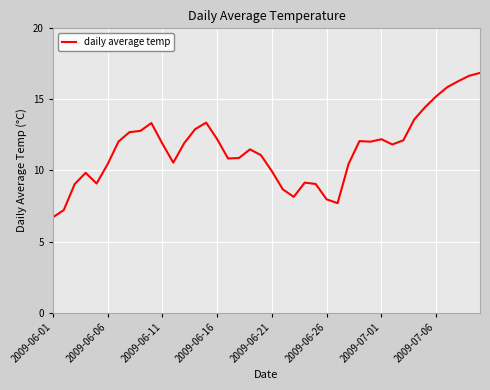

What is the minimum value shown in the chart?

6.7